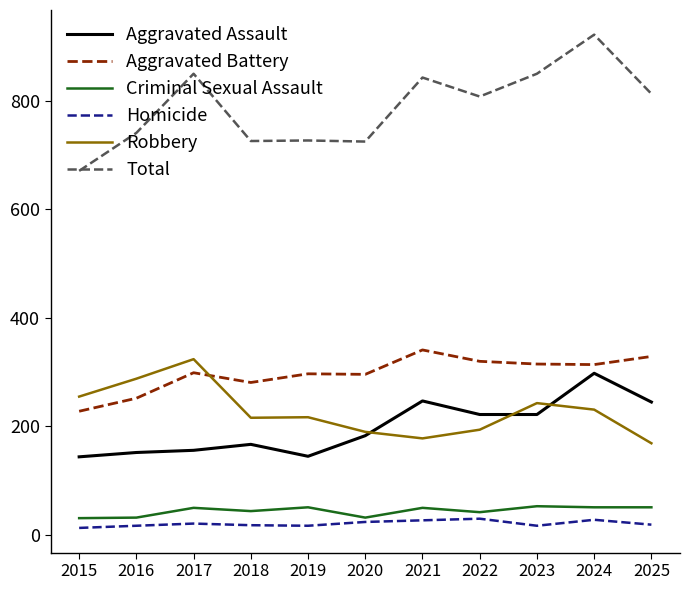

What is the maximum value shown in the chart?

922